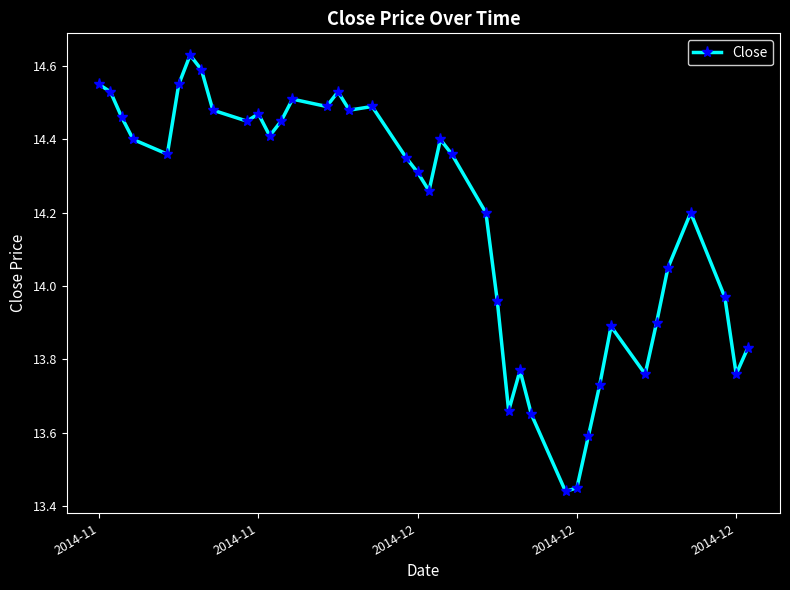

What is the sum of all values?

567.3